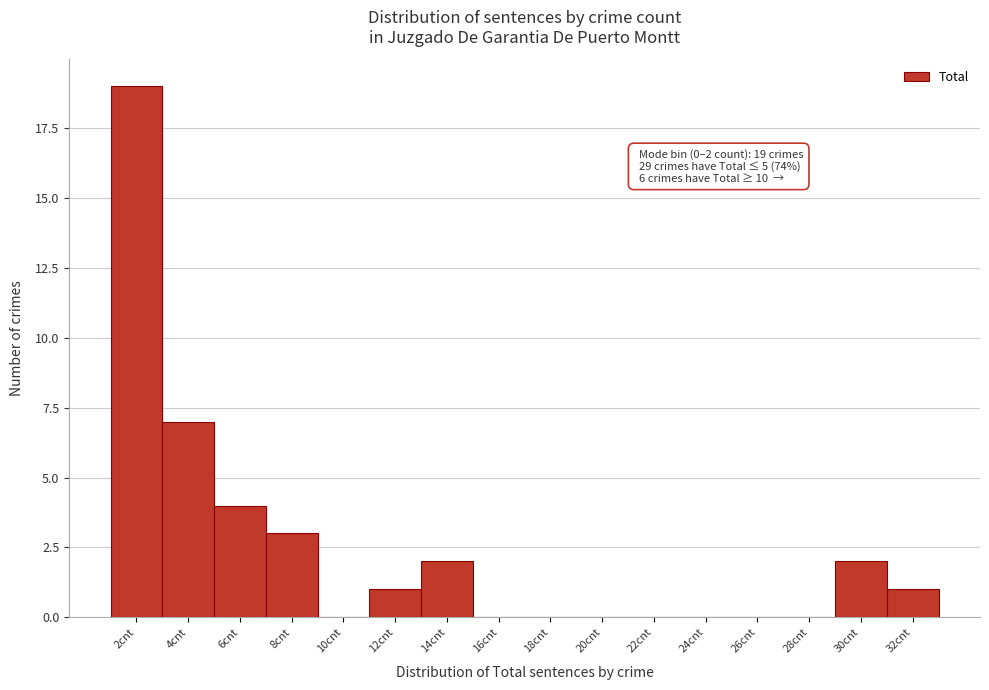

Reading right to left, transcribe all the data shown in this chart.

32cnt=1	30cnt=2	28cnt=0	26cnt=0	24cnt=0	22cnt=0	20cnt=0	18cnt=0	16cnt=0	14cnt=2	12cnt=1	10cnt=0	8cnt=3	6cnt=4	4cnt=7	2cnt=19